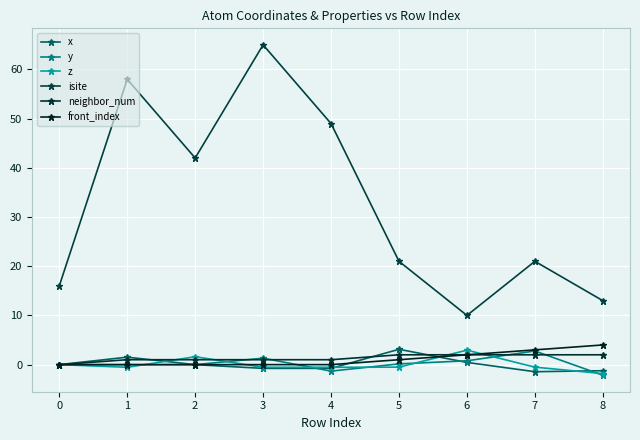

Is it true that y equals 0.1 at 5?

True